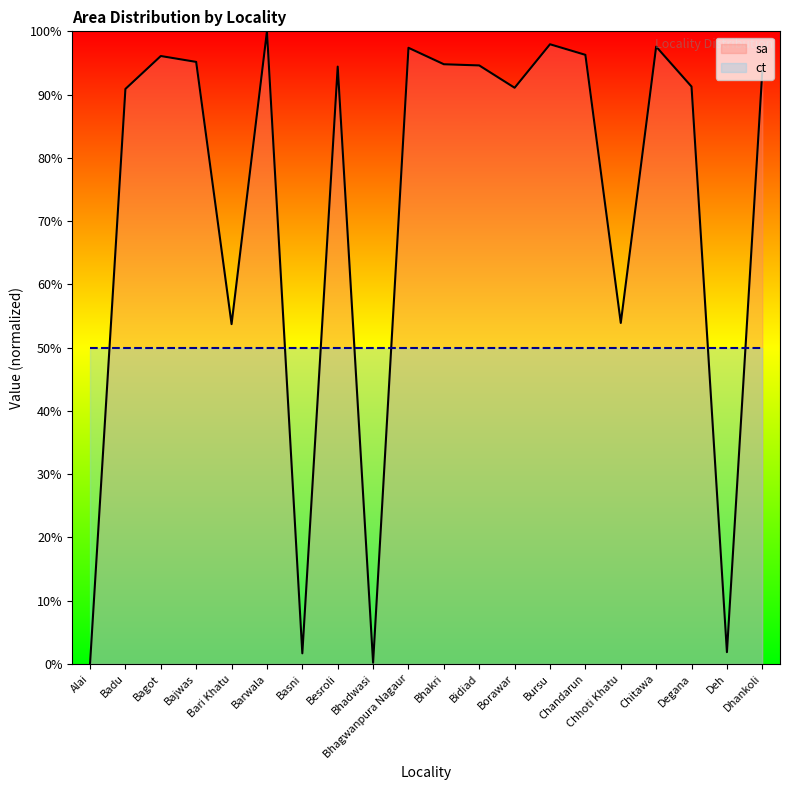

Does the chart display data point markers on the line(s)?

No